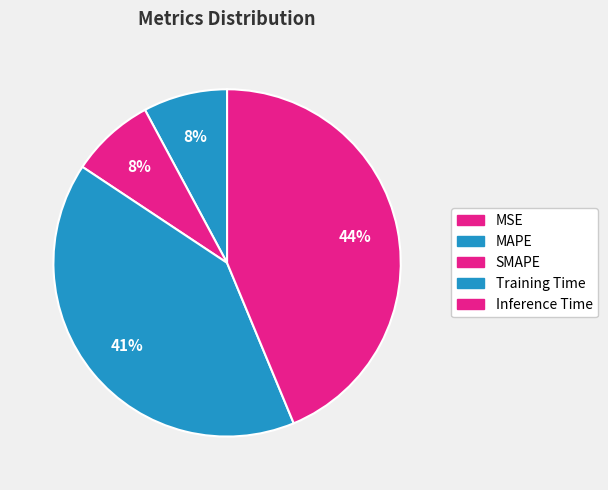

The MSE slice represents 11% of the pie. True or false?

False